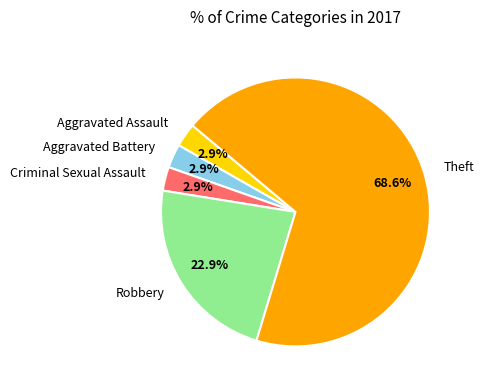

To the nearest percent, what portion does Aggravated Battery represent?

3%